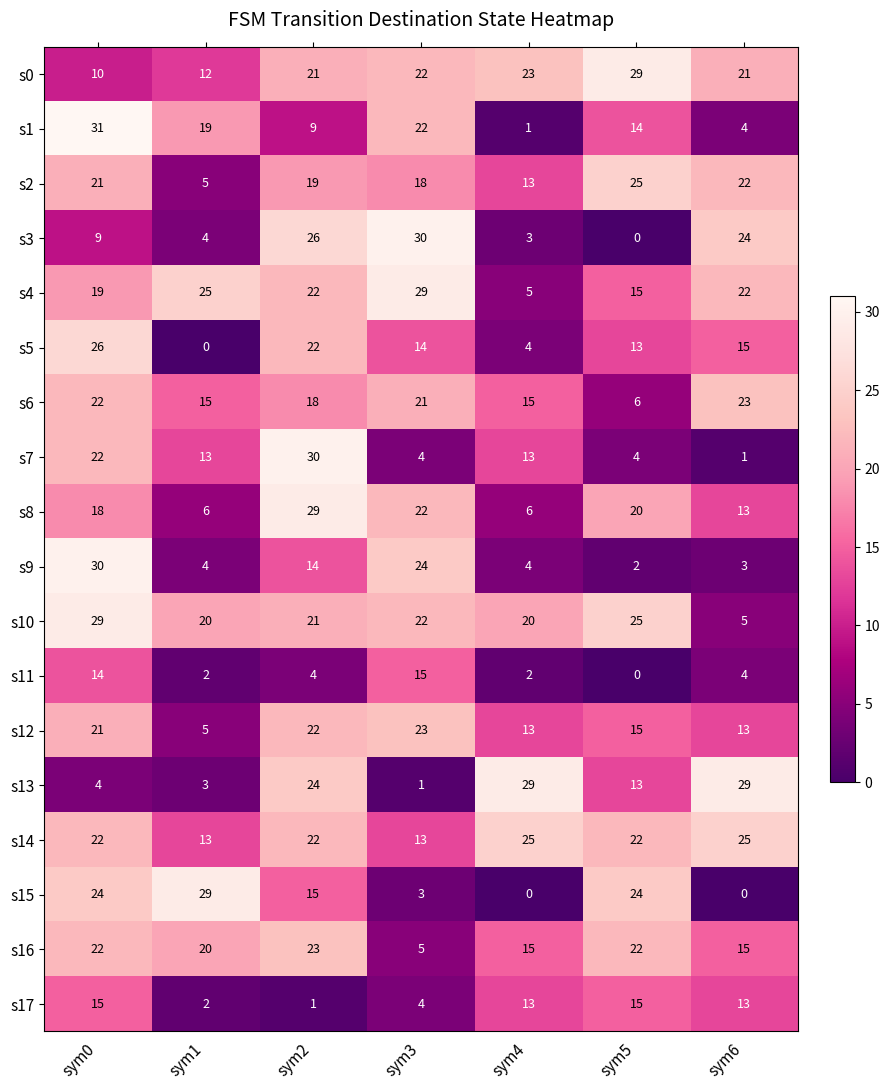

What is the total value across all series at sym4?

204